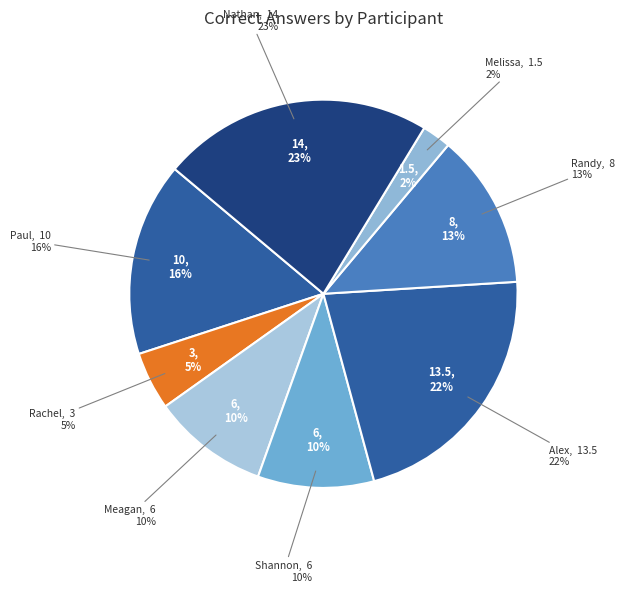

Count the number of slices in the pie.

9